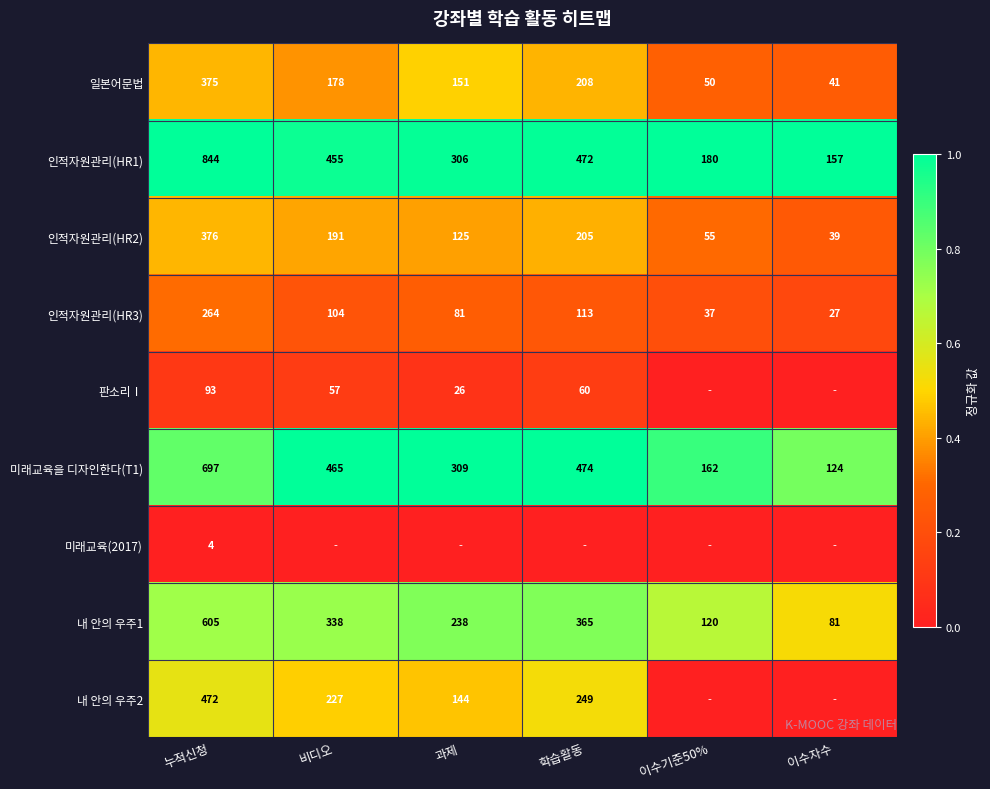

What is the spread (max minus min) of values at 과제?

1.0